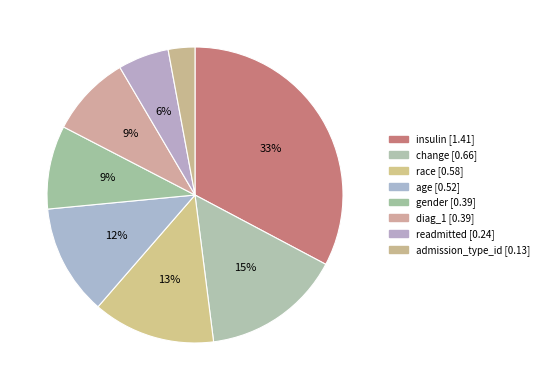

To the nearest percent, what is the difference between the admission_type_id and race slice percentages?

10%